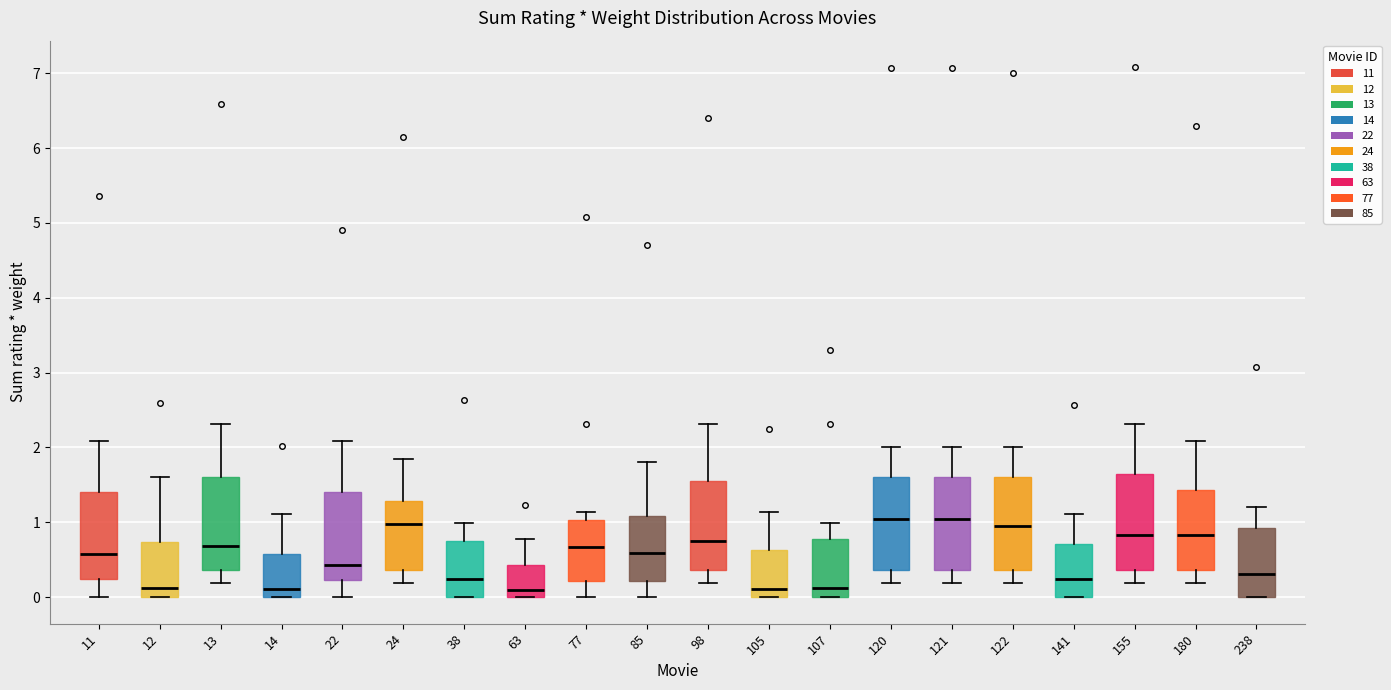

Reading left to right, transcribe this box plot: for each box, give where its median line is, the range the box spans, and where its two whiskers end, as read against the y-axis. The values are not printed on the chart, so give them approximately, as read against the axis.

11: median 0.6, box 0.2 to 1.4, whiskers 0.0 to 2.1
12: median 0.1, box 0.0 to 0.7, whiskers 0.0 to 1.6
13: median 0.7, box 0.4 to 1.6, whiskers 0.2 to 2.3
14: median 0.1, box 0.0 to 0.6, whiskers 0.0 to 1.1
22: median 0.4, box 0.2 to 1.4, whiskers 0.0 to 2.1
24: median 1.0, box 0.4 to 1.3, whiskers 0.2 to 1.9
38: median 0.2, box 0.0 to 0.8, whiskers 0.0 to 1.0
63: median 0.1, box 0.0 to 0.4, whiskers 0.0 to 0.8
77: median 0.7, box 0.2 to 1.0, whiskers 0.0 to 1.1
85: median 0.6, box 0.2 to 1.1, whiskers 0.0 to 1.8
98: median 0.7, box 0.4 to 1.5, whiskers 0.2 to 2.3
105: median 0.1, box 0.0 to 0.6, whiskers 0.0 to 1.1
107: median 0.1, box 0.0 to 0.8, whiskers 0.0 to 1.0
120: median 1.0, box 0.4 to 1.6, whiskers 0.2 to 2.0
121: median 1.0, box 0.4 to 1.6, whiskers 0.2 to 2.0
122: median 1.0, box 0.4 to 1.6, whiskers 0.2 to 2.0
141: median 0.2, box 0.0 to 0.7, whiskers 0.0 to 1.1
155: median 0.8, box 0.4 to 1.6, whiskers 0.2 to 2.3
180: median 0.8, box 0.4 to 1.4, whiskers 0.2 to 2.1
238: median 0.3, box 0.0 to 0.9, whiskers 0.0 to 1.2